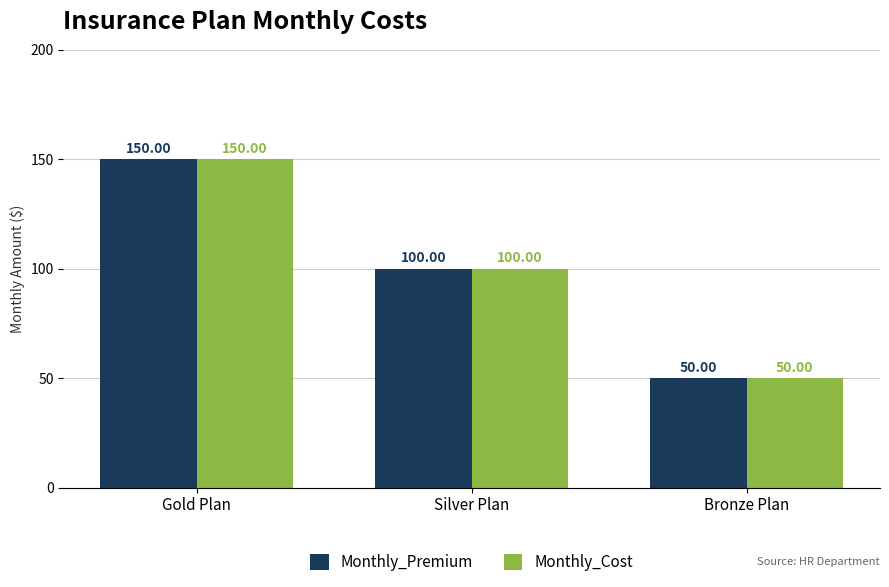

List the labels in order of Monthly_Cost value, smallest first.

Bronze Plan, Silver Plan, Gold Plan